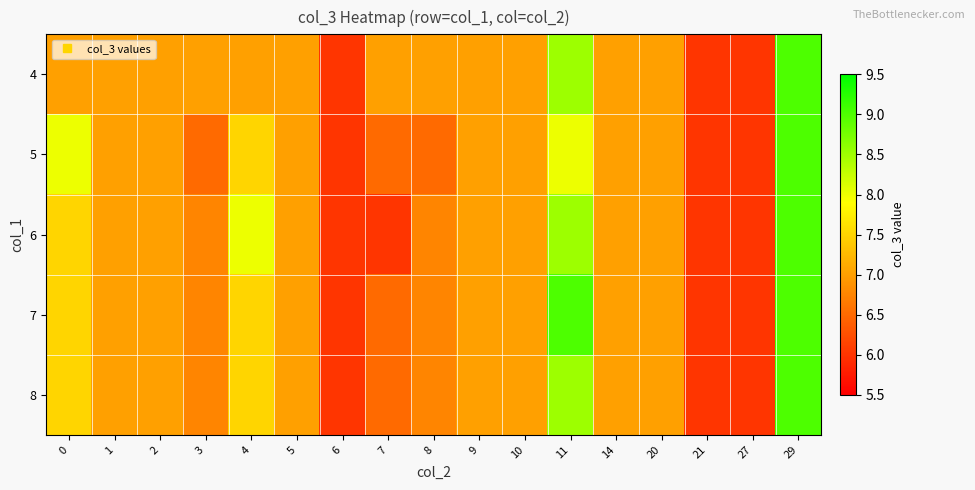

At which category is the sum across all series the highest?

29